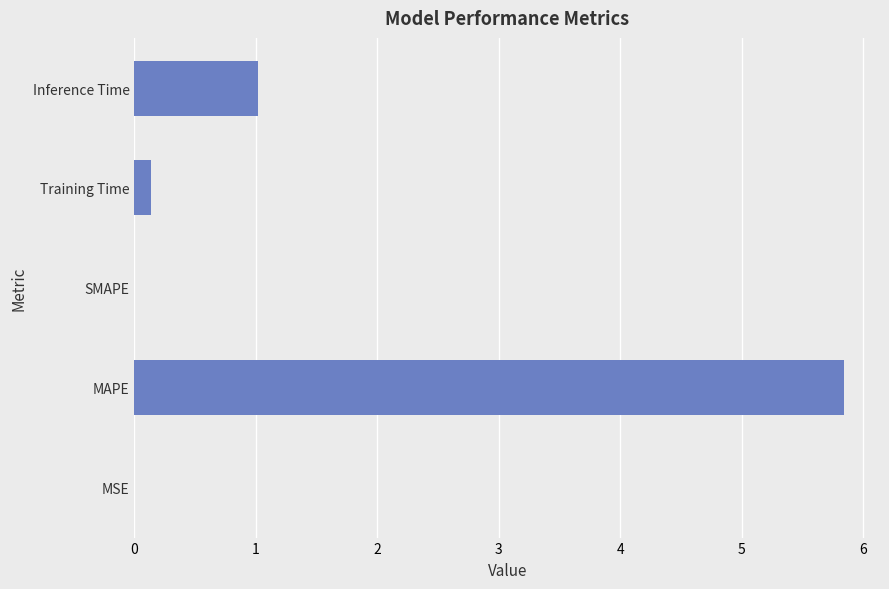

True or false: the data shows 3.0 at SMAPE.

False